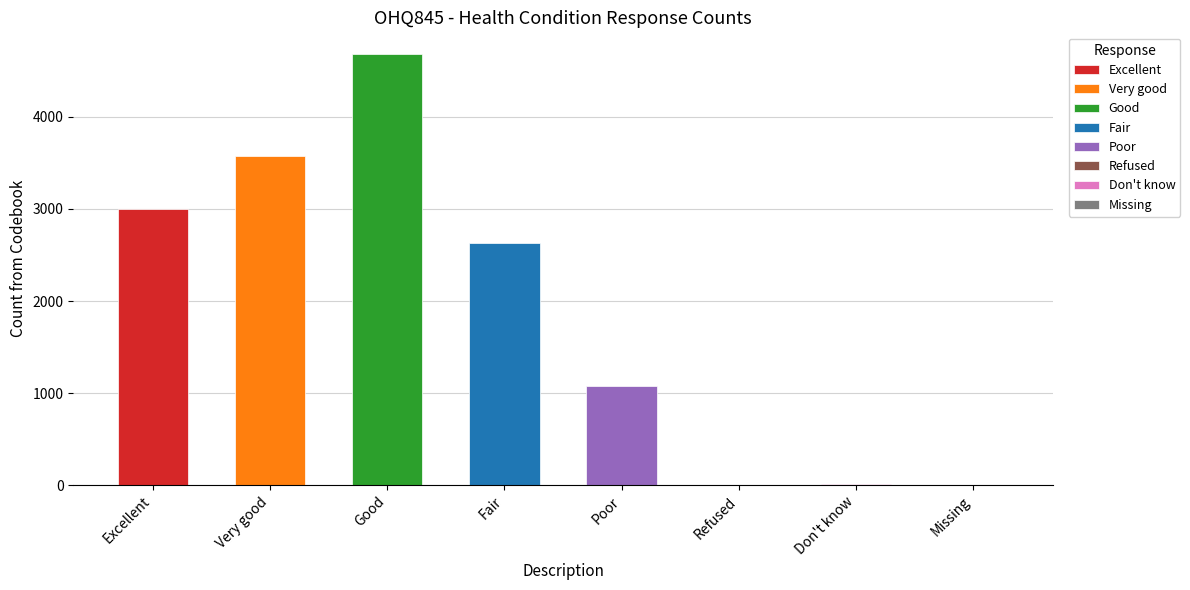

What is the approximate value at Poor, to the nearest 50?

1100